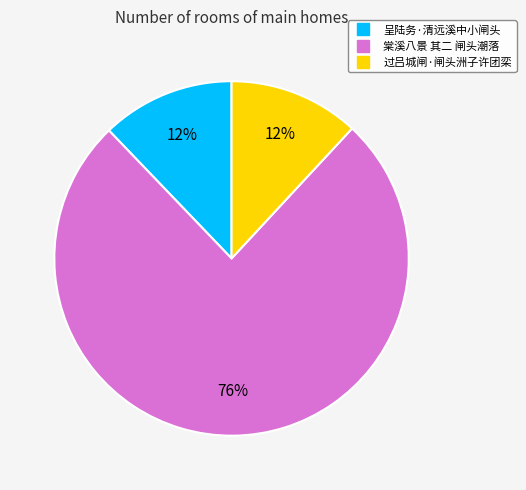

To the nearest percent, what is the difference between the largest and smallest slice percentages?

64%